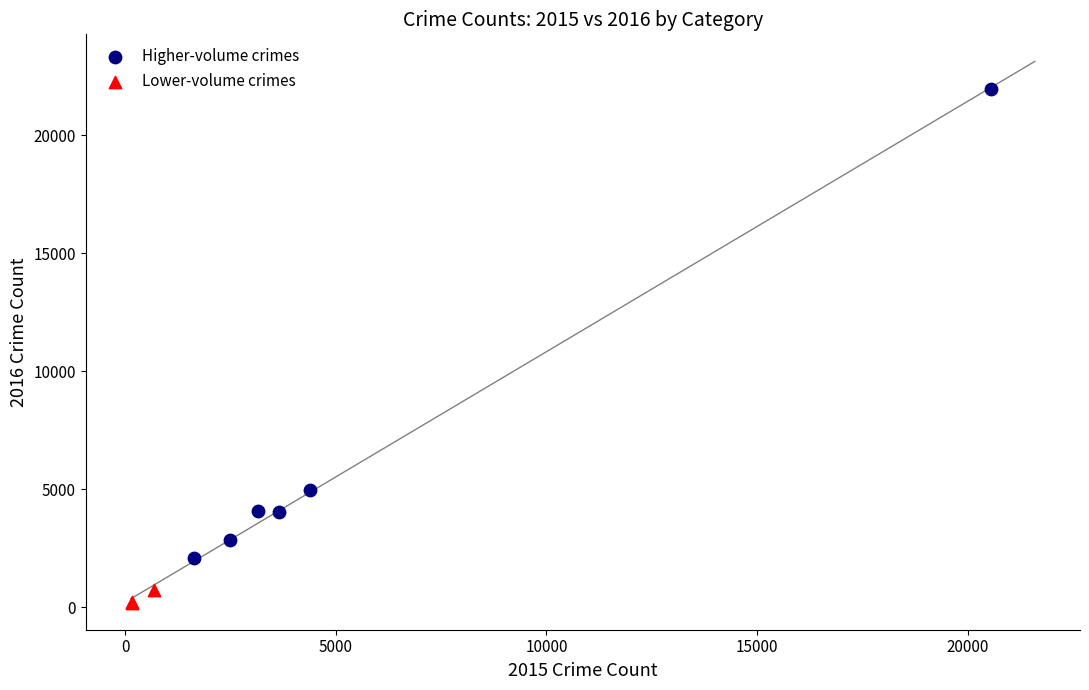

What are all the series names shown in the legend?

Higher-volume crimes, Lower-volume crimes